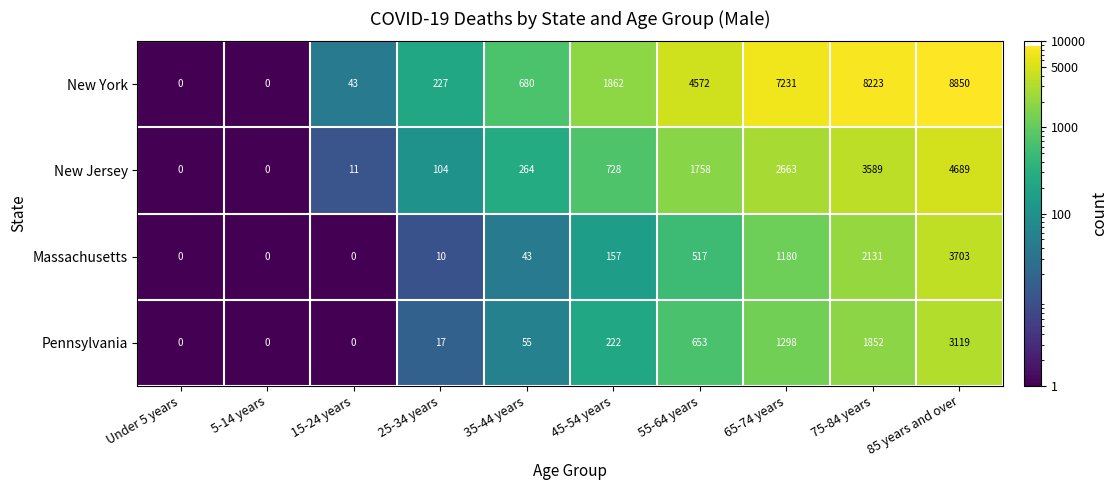

The Massachusetts series shows -2269 at Under 5 years. True or false?

False